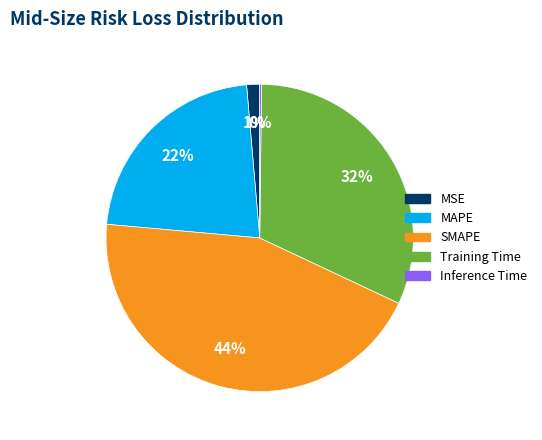

Does any single category account for the majority?

No